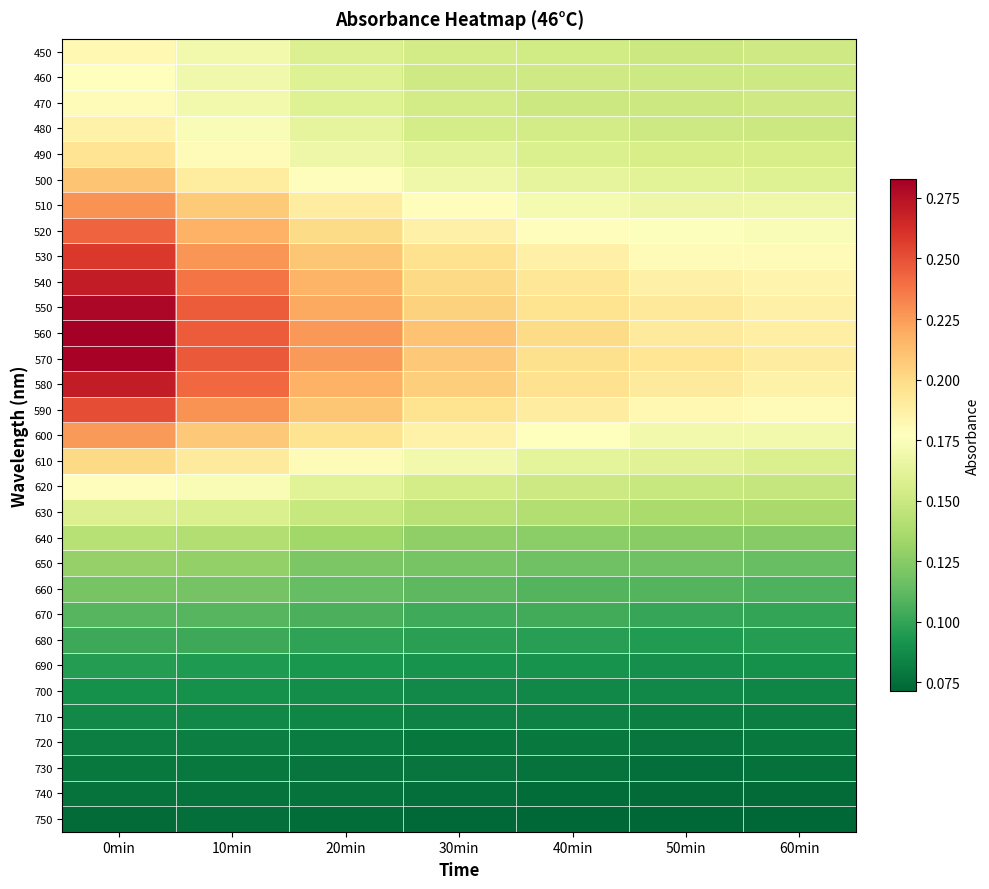

Rank the series at 50min from lowest to highest value.

750, 740, 730, 720, 710, 700, 690, 680, 670, 660, 650, 640, 630, 620, 450, 470, 460, 480, 490, 610, 500, 510, 600, 520, 530, 590, 540, 580, 560, 550, 570